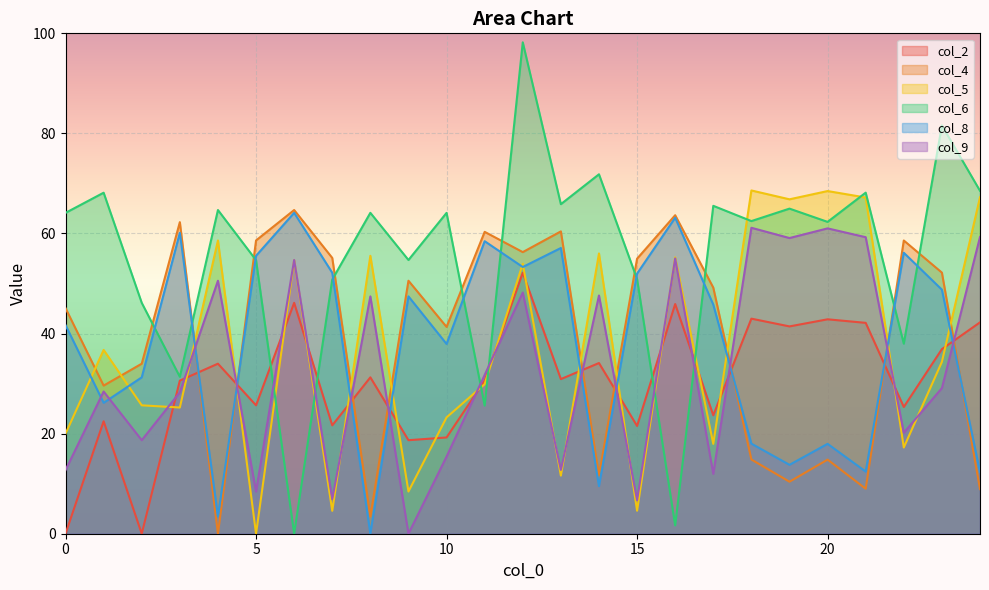

The value of col_6 at 3 is 31.4. True or false?

True